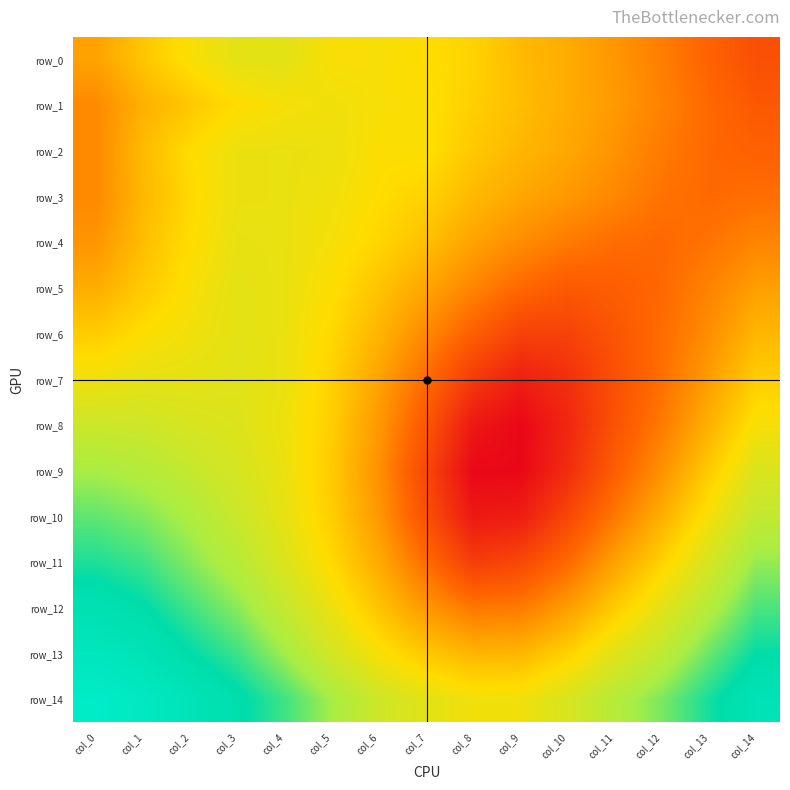

Count the row_8 values in the range 0 to 1.

15